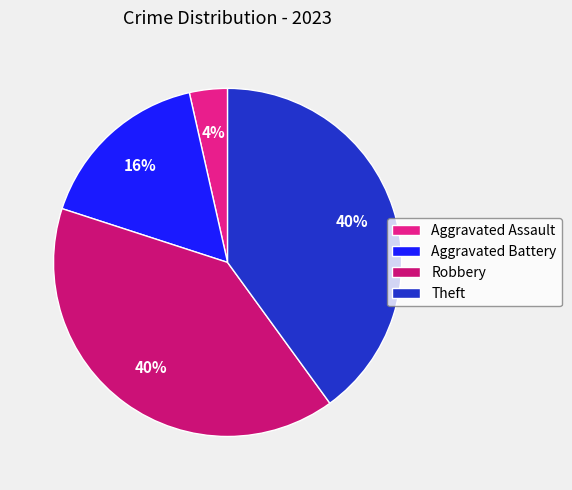

To the nearest percent, what is the difference between the Theft and Aggravated Assault slice percentages?

36%